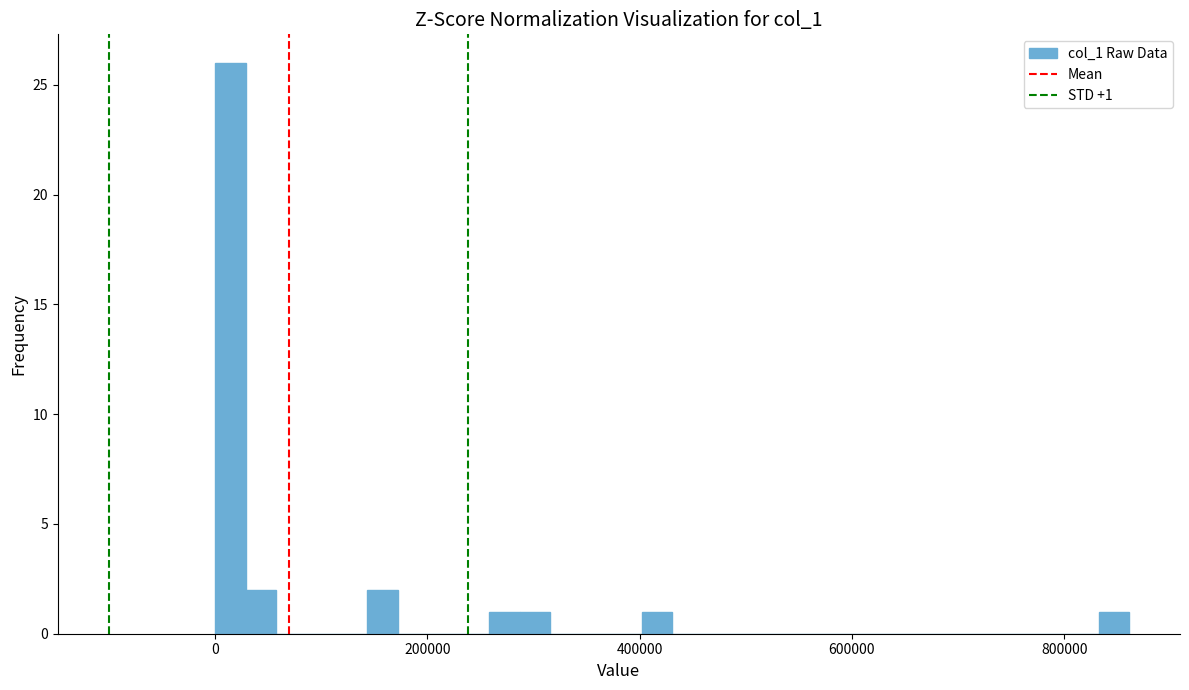

Read against the x-axis, roughly where is the centre of the tallest bar?

20000